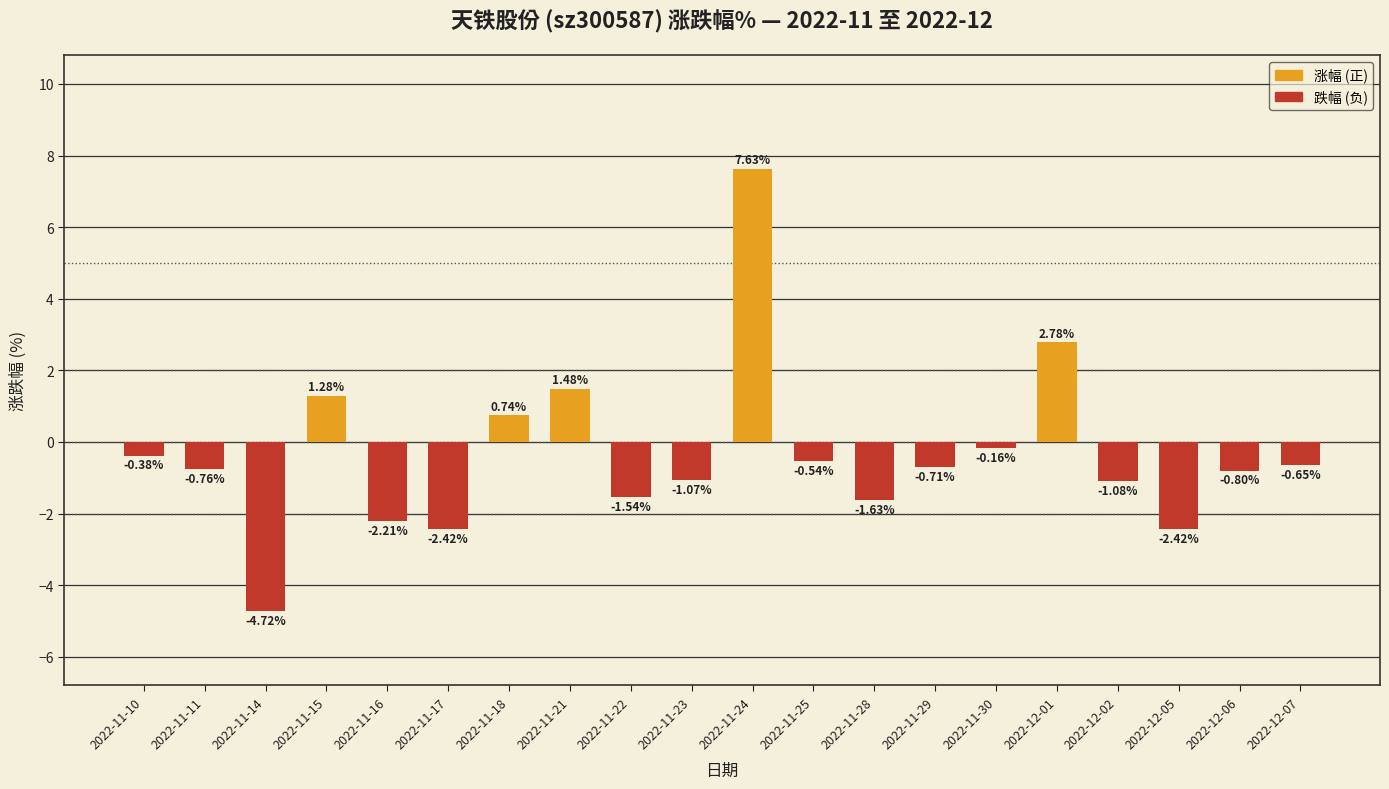

What is the change in value from 2022-11-10 to 2022-11-22?

-1.2